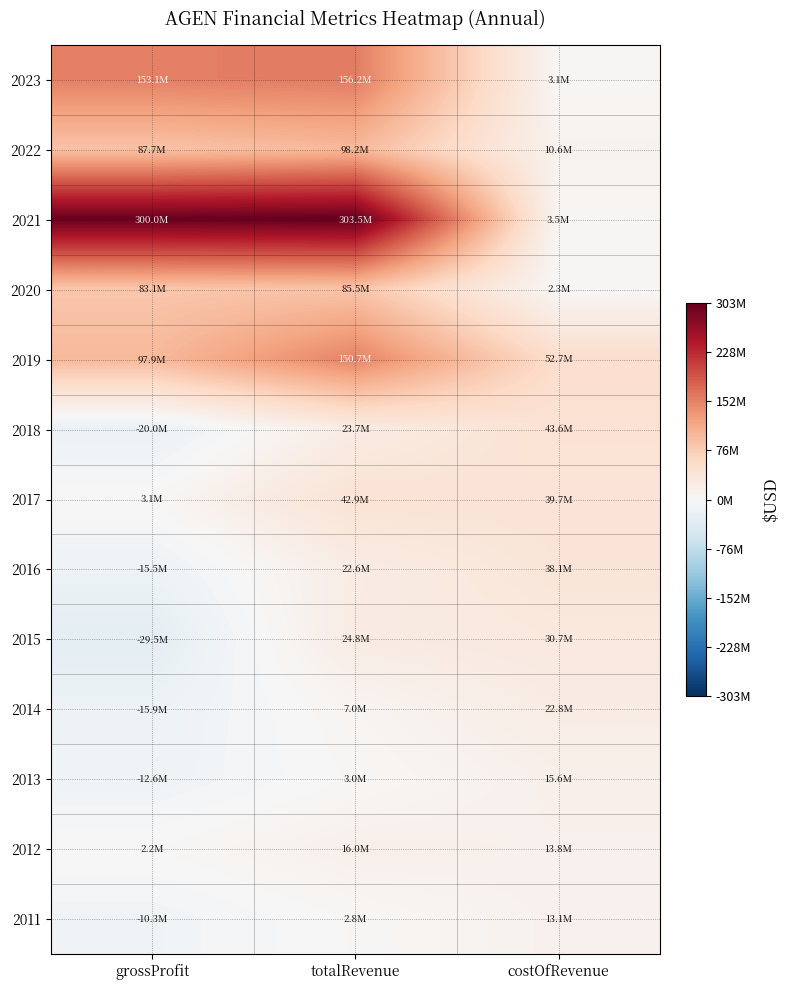

Rank the series at costOfRevenue from highest to lowest value.

2019, 2018, 2017, 2016, 2015, 2014, 2013, 2012, 2011, 2022, 2021, 2023, 2020